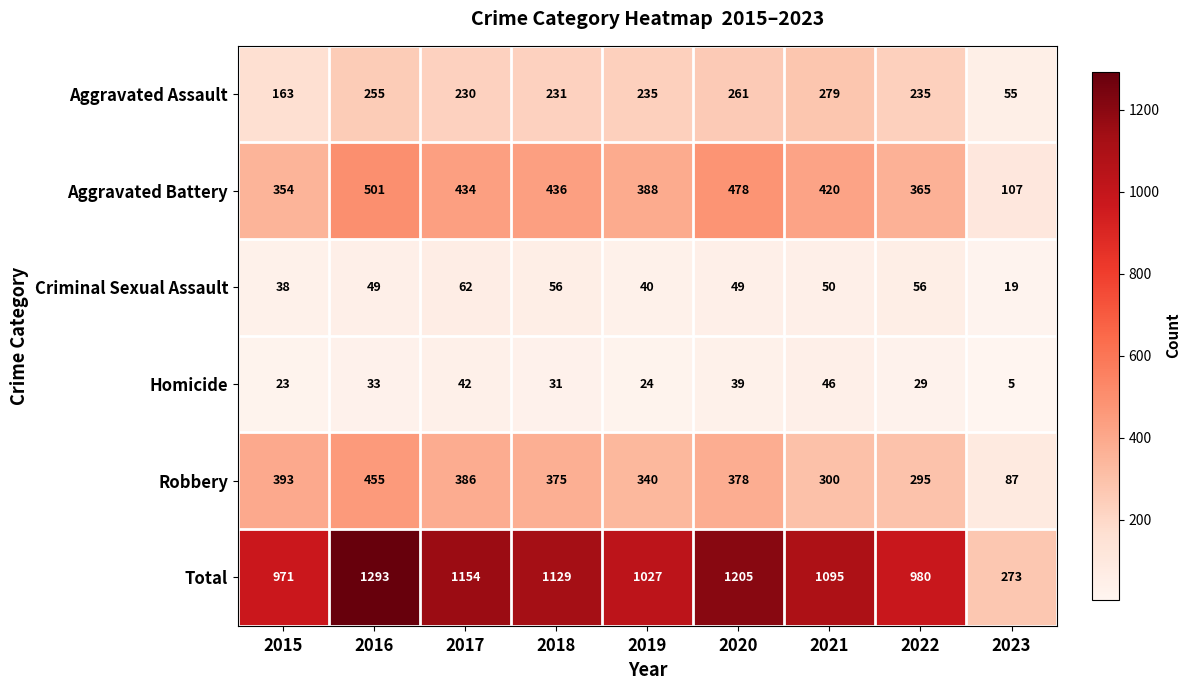

What is the difference between the second highest and minimum values in the Robbery series?

306